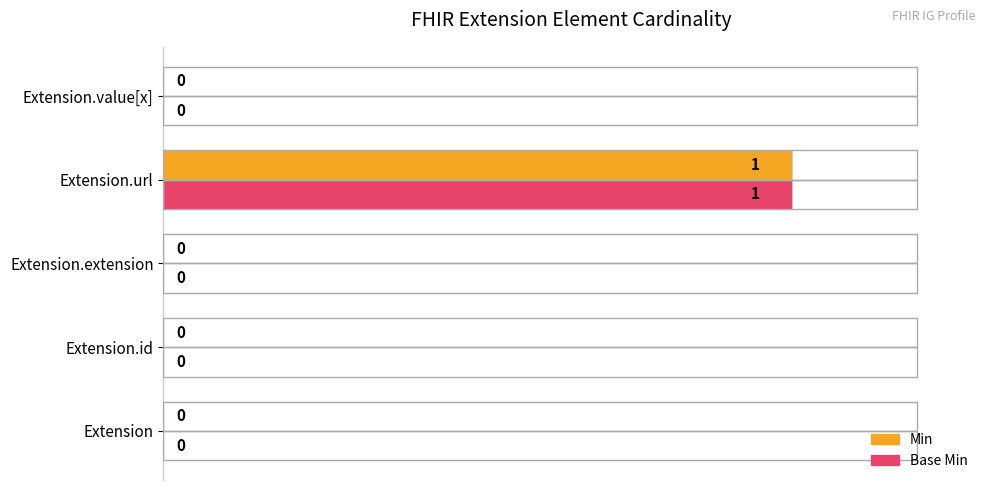

At which category is the sum across all series the highest?

Extension.url